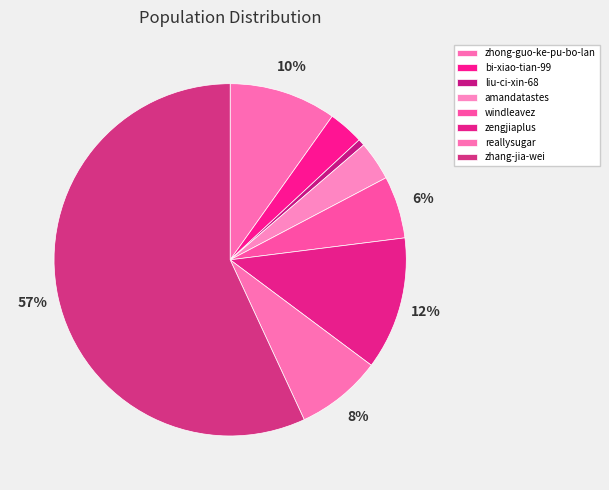

What is the ratio of the value at zhong-guo-ke-pu-bo-lan to the value at zhang-jia-wei?

0.2